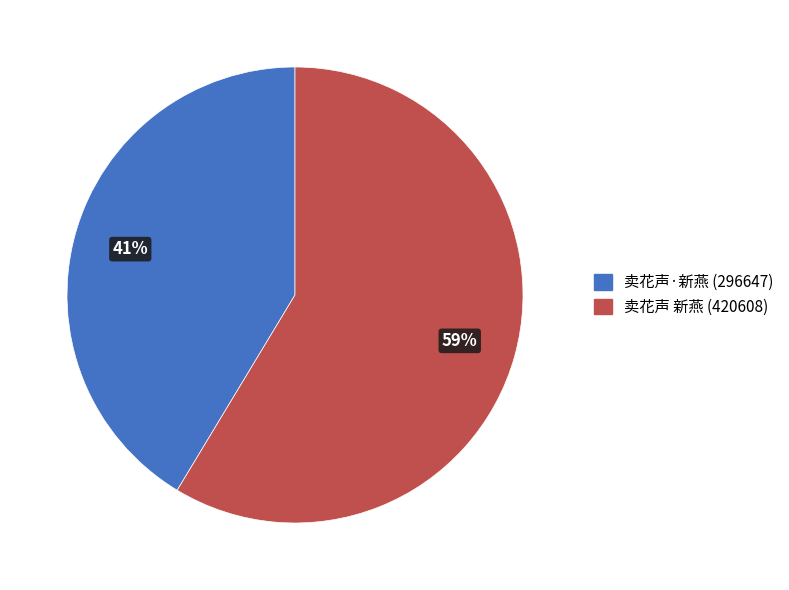

To the nearest percent, what is the combined percentage of 卖花声·新燕 and 卖花声 新燕?

100%